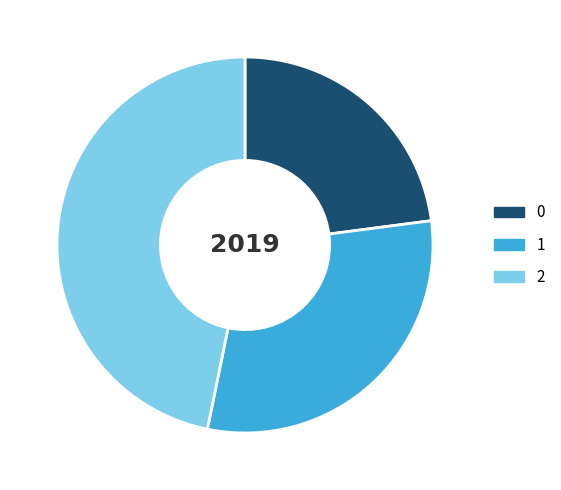

Rank the categories by value from highest to lowest.

2, 1, 0